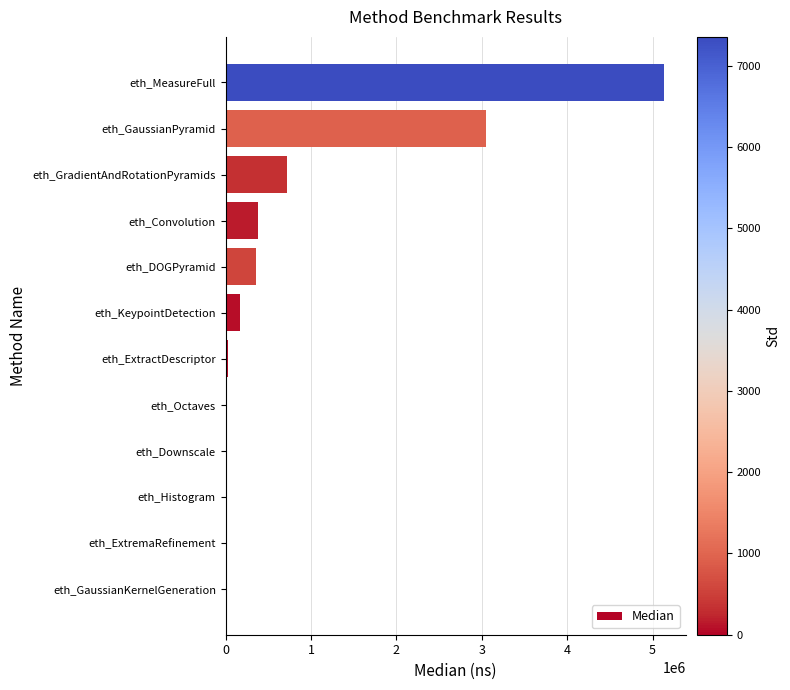

Count the number of data series in this chart.

1